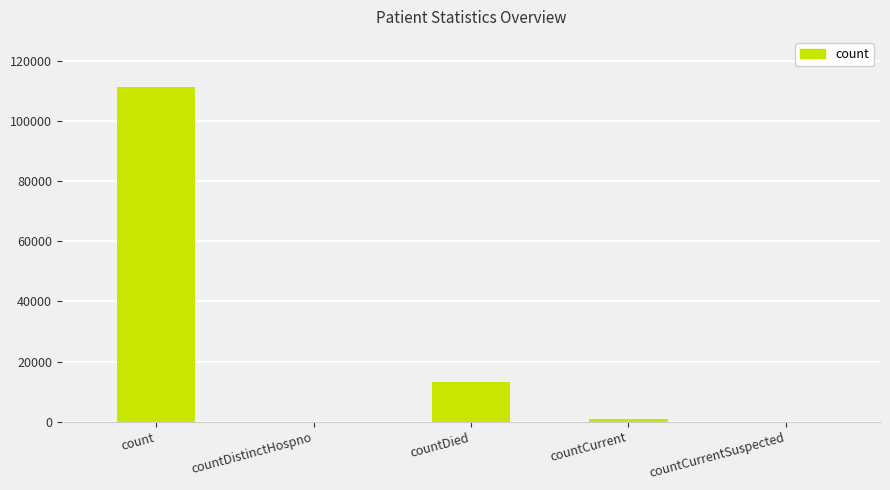

True or false: the data shows 13058 at countDied.

True